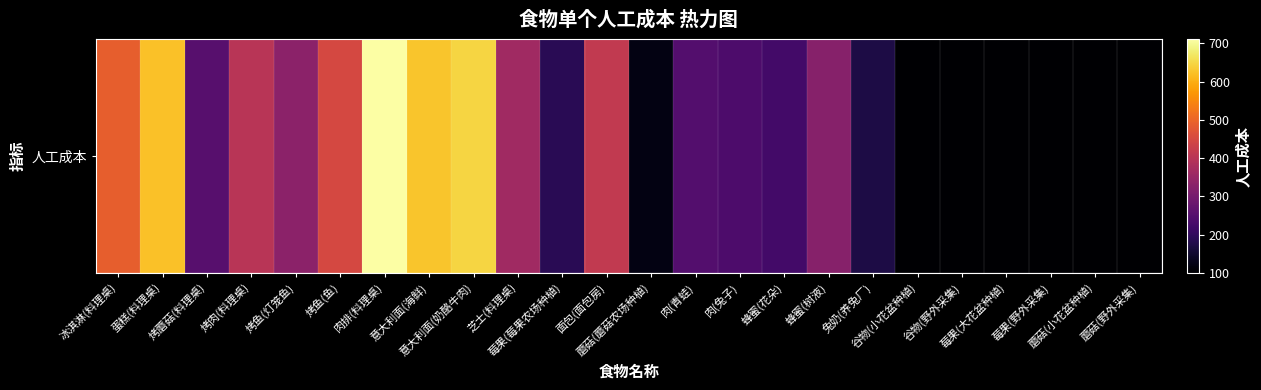

Approximately how many times larger is the value at 莓果(莓果农场种植) compared to 谷物(野外采集)?

1.9